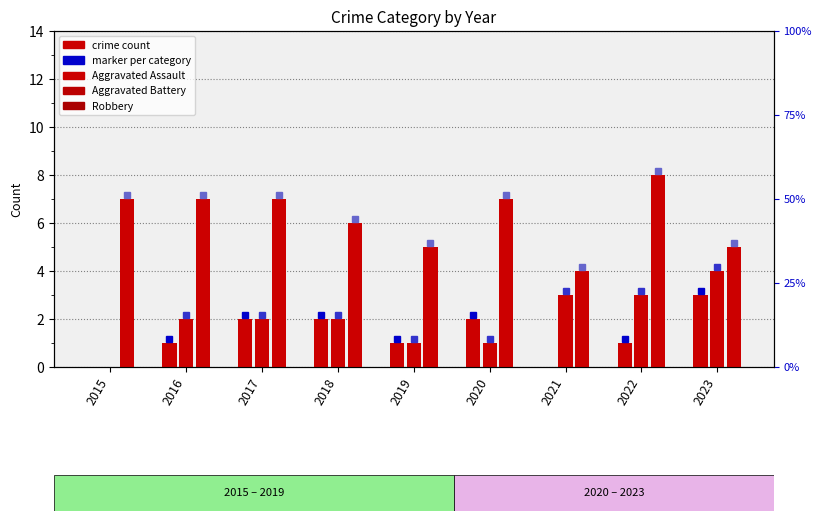

Does the chart contain any negative values?

No